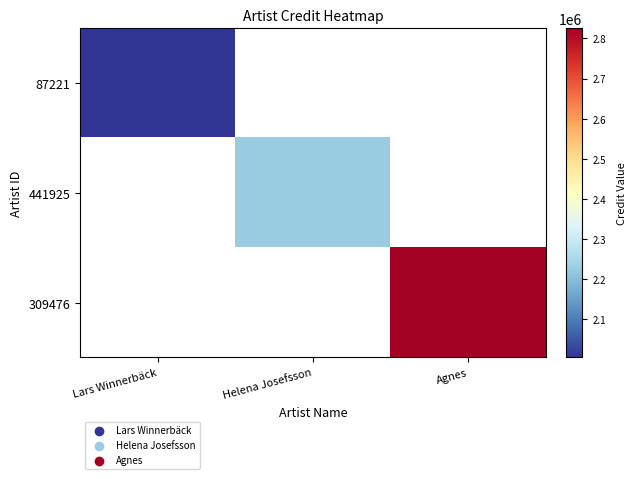

What is the lowest value of the 87221 series?

2005305.0